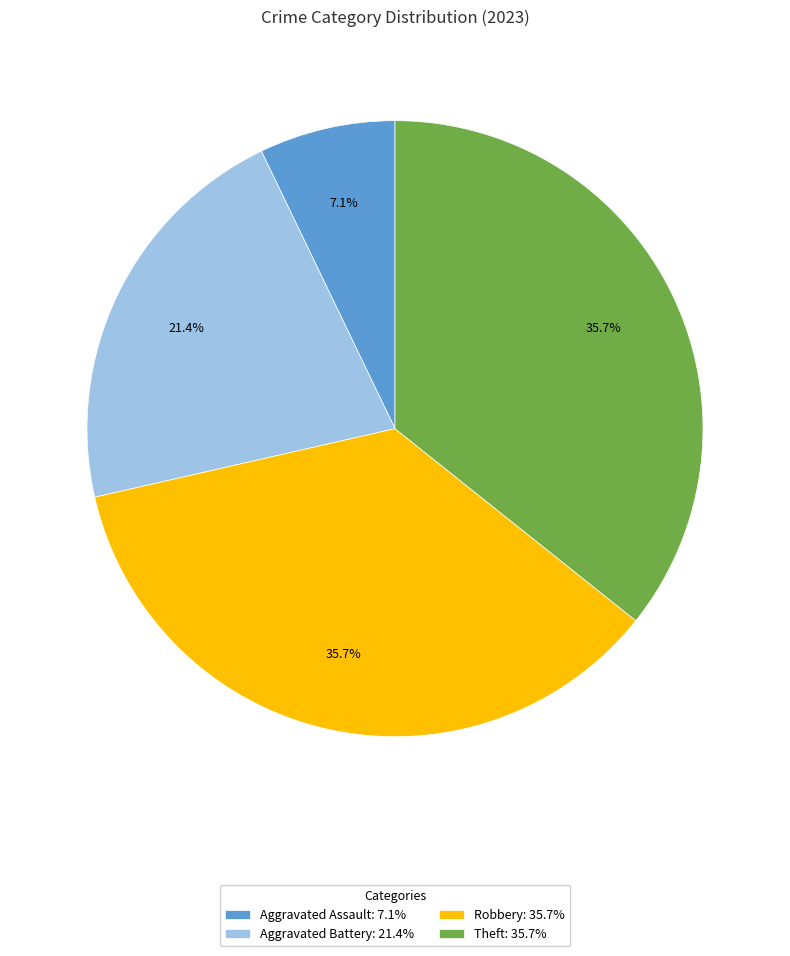

What is the ratio of the value at Aggravated Battery: 21.4% to the value at Robbery: 35.7%?

0.6